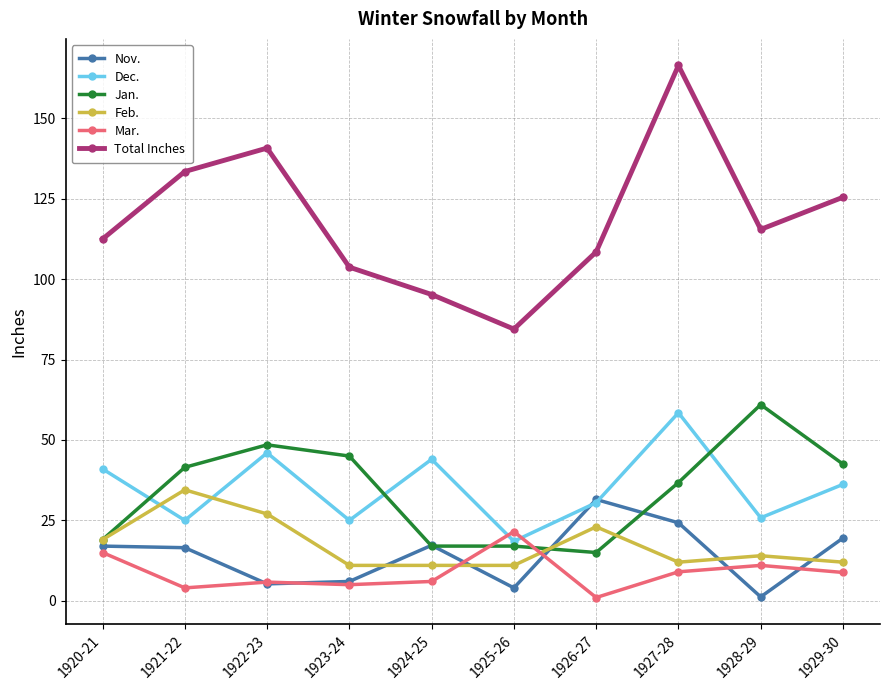

Which label corresponds to the largest value in the chart?

1927-28